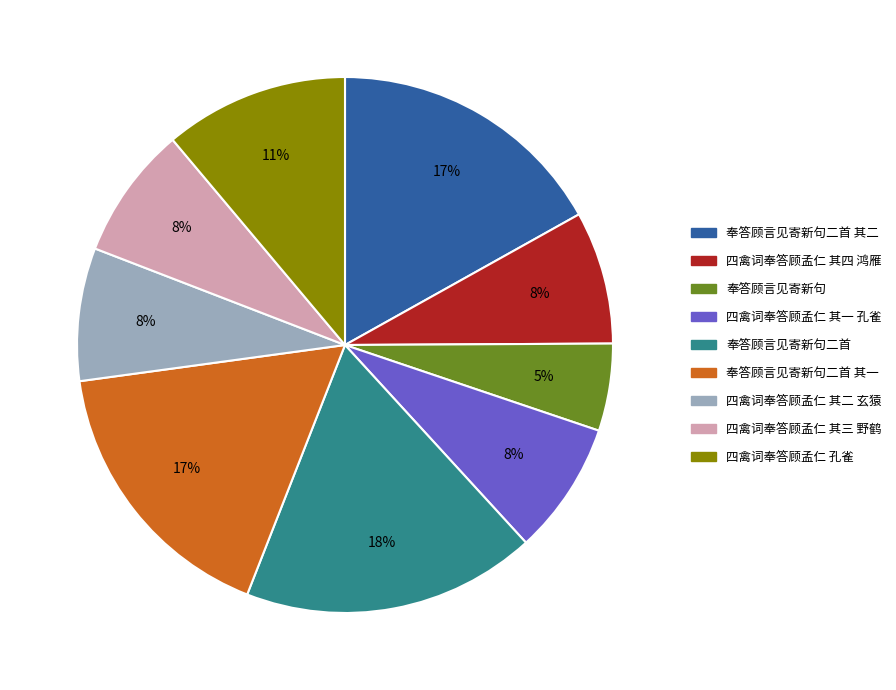

To the nearest percent, what is the average slice percentage?

11%